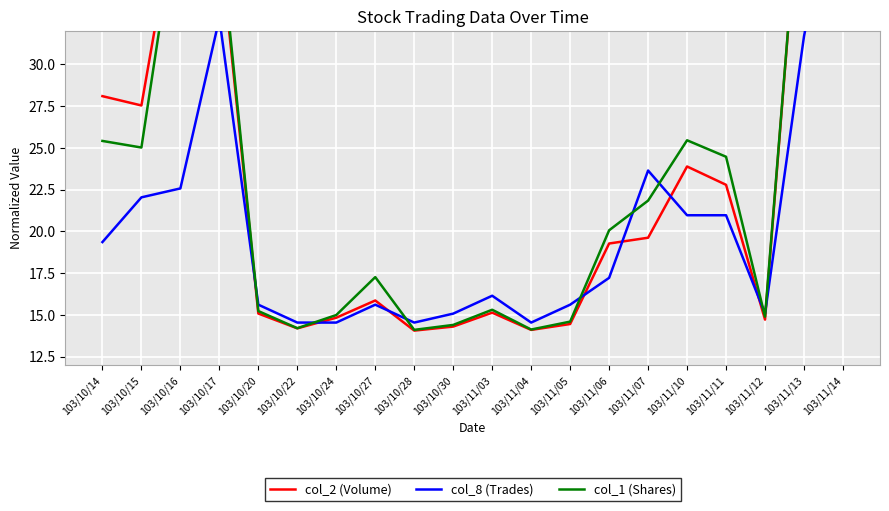

Which series has the largest range (max minus min)?

col_2 (Volume)